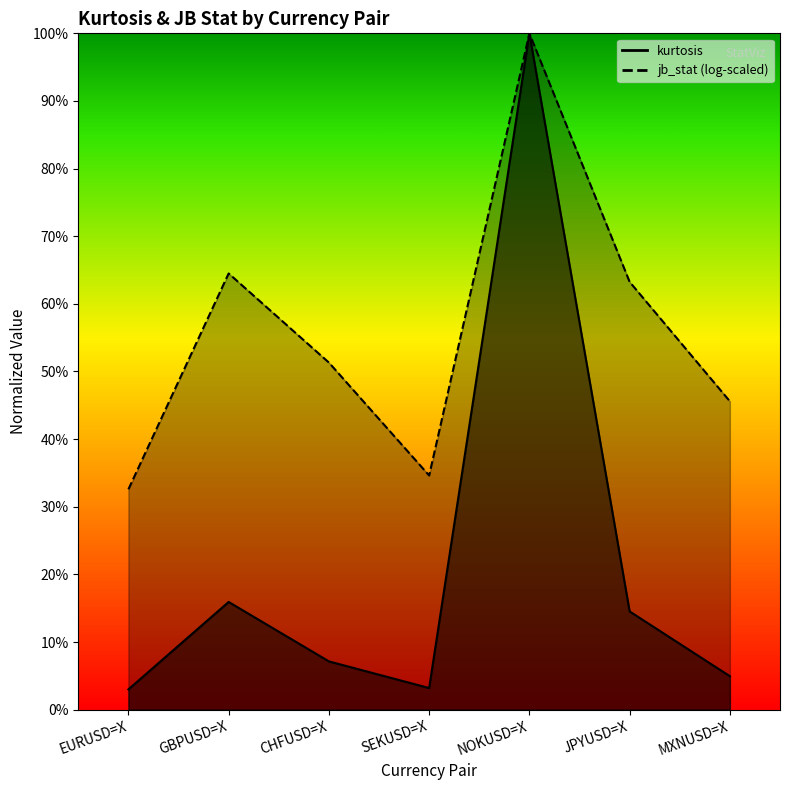

The chart shows a value of 0.2 at GBPUSD=X. True or false?

True